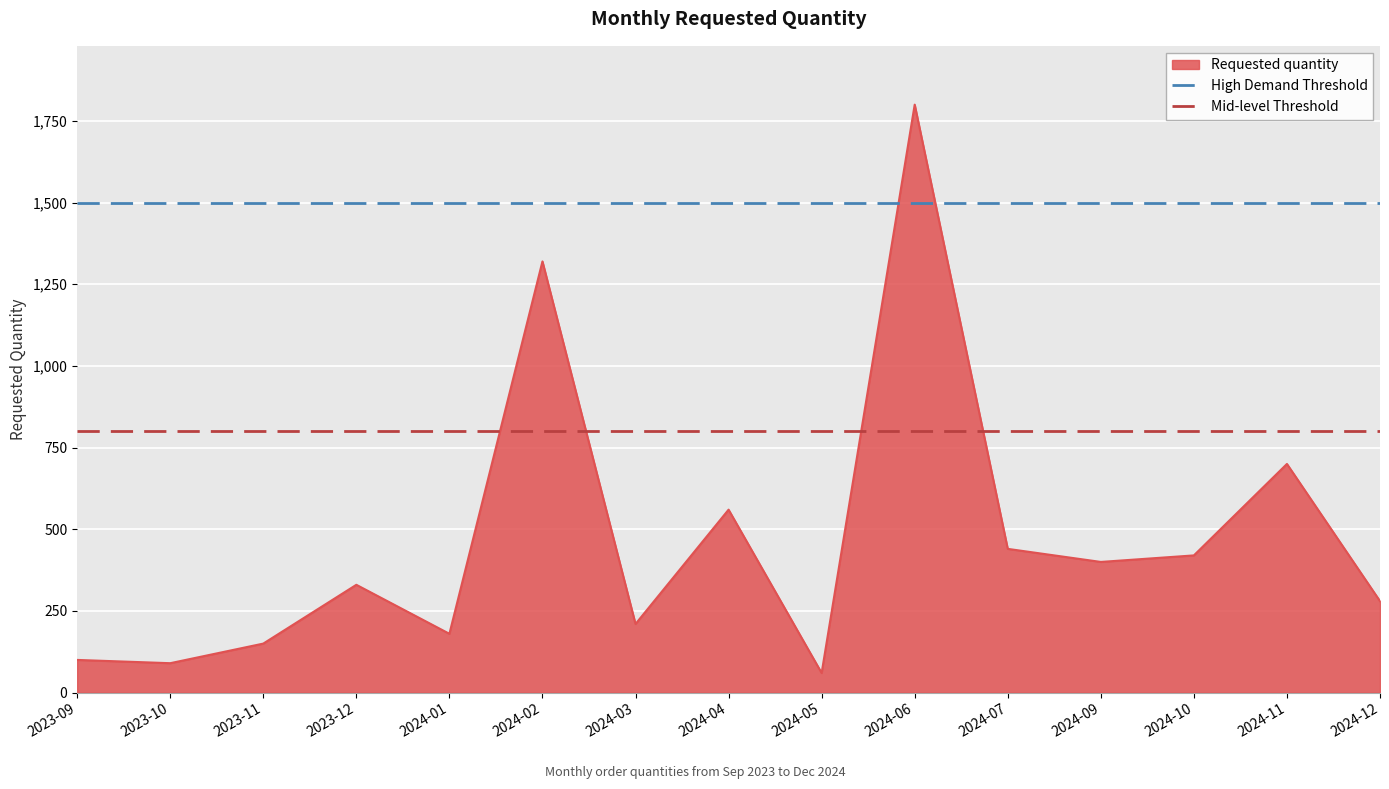

At which label is Requested quantity closest to 930?

2024-11